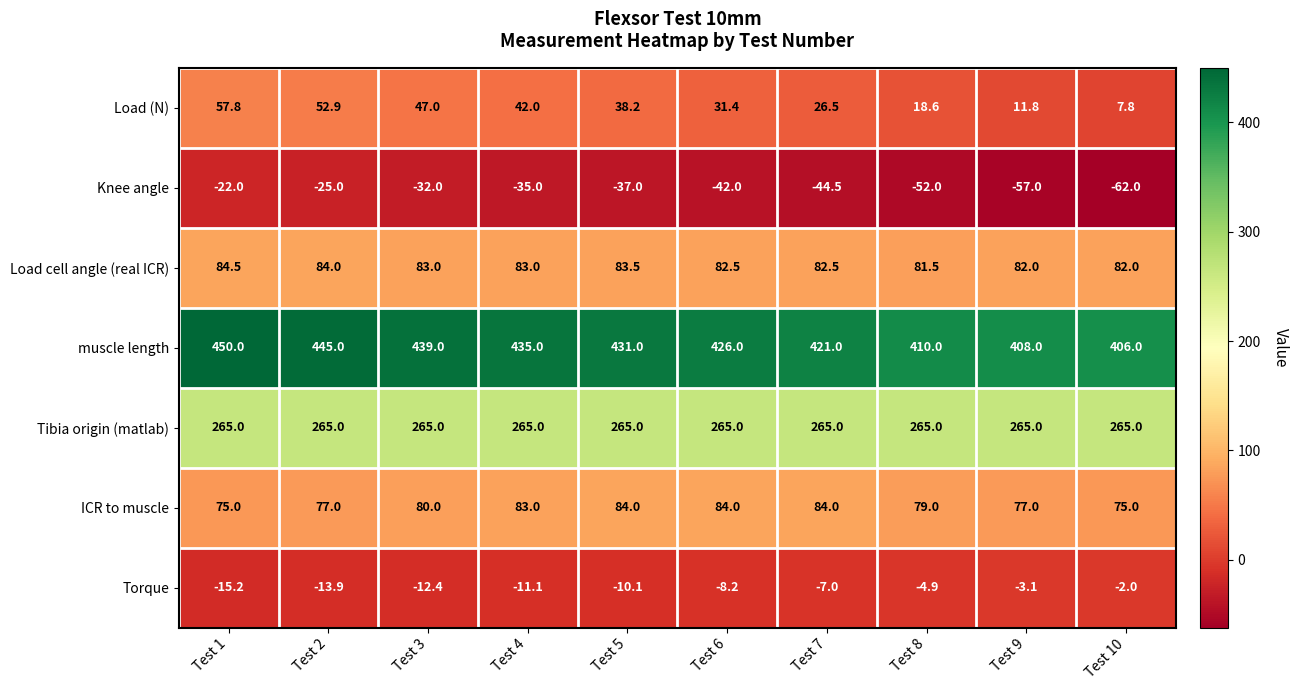

What is the total value across all series at Test 3?

869.6